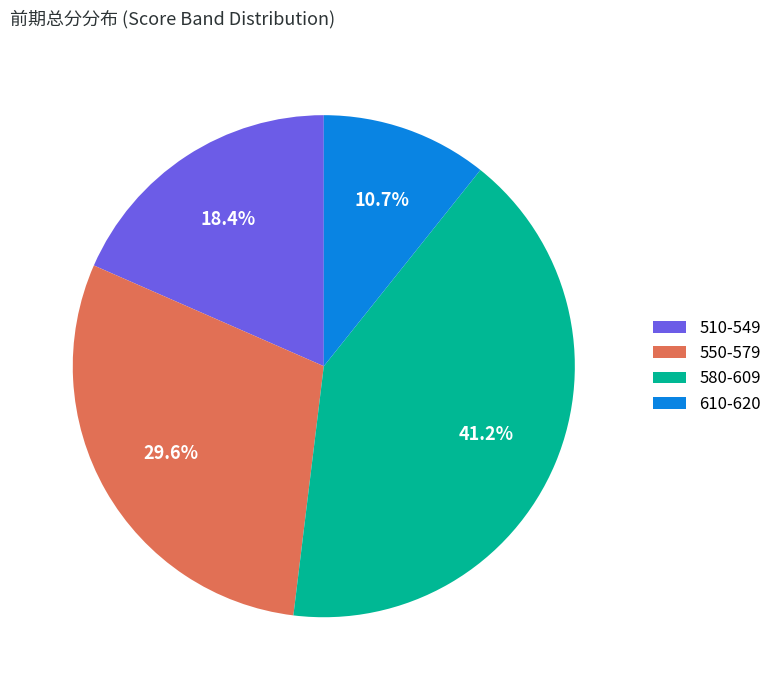

Is the sum of 550-579 and 580-609 greater than half?

Yes